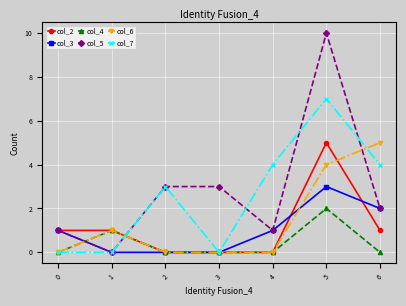

The col_7 series shows 4 at 6. True or false?

True